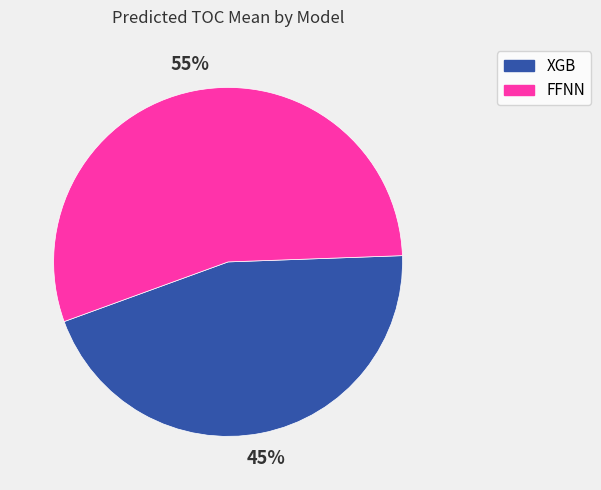

To the nearest percent, what is the difference between the largest and smallest slice percentages?

10%